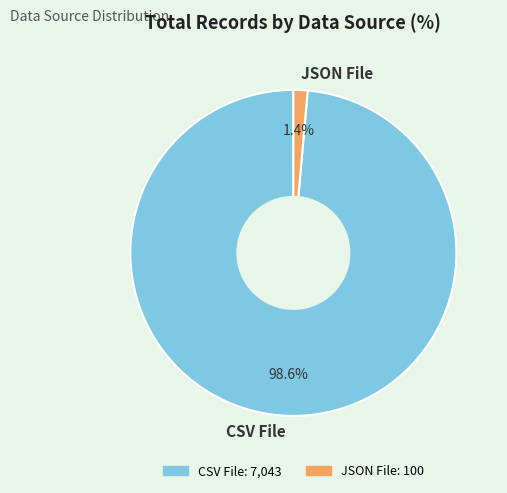

To the nearest percent, what portion does JSON File represent?

1%